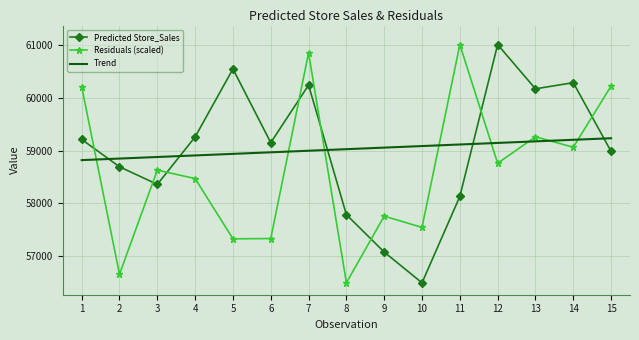

What is the difference between the Residuals (scaled) values at 6 and 7?

3524.0